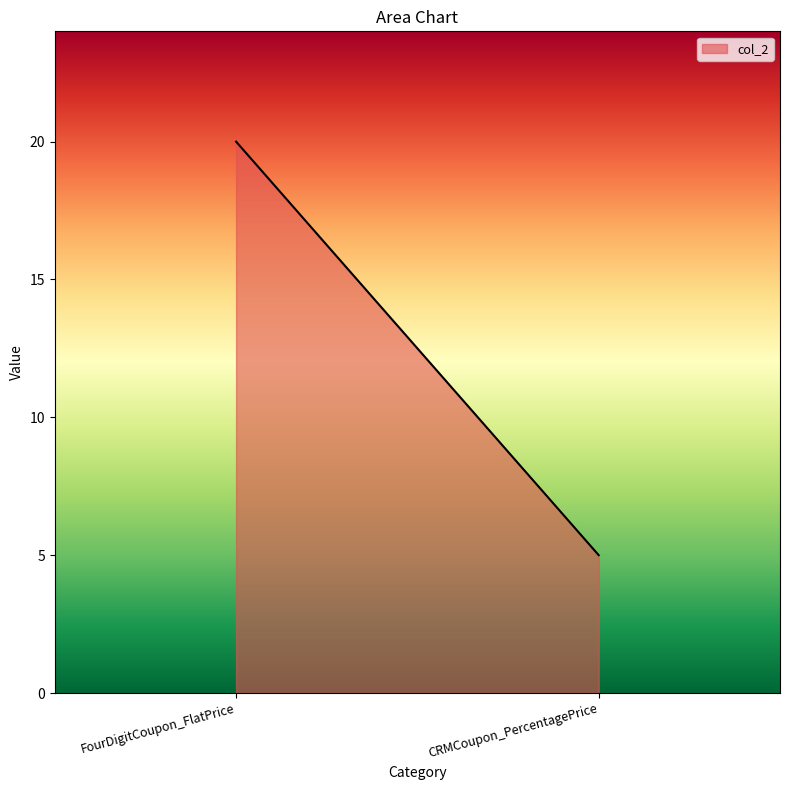

Reading right to left, list all the values displayed in this chart.

CRMCoupon_PercentagePrice=5	FourDigitCoupon_FlatPrice=20